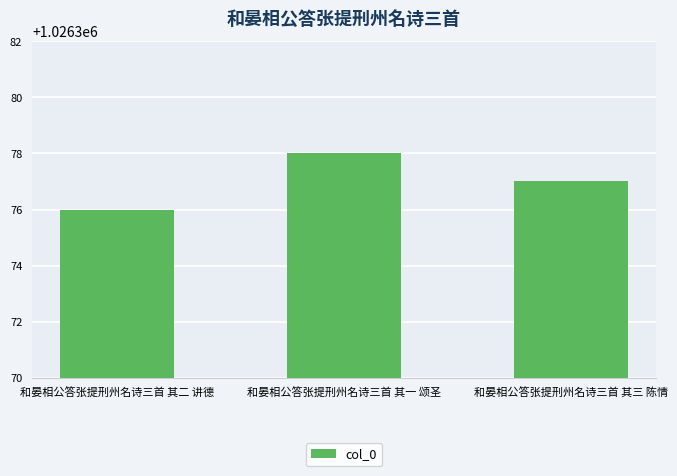

List the labels in order of value, smallest first.

和晏相公答张提刑州名诗三首 其二 讲德, 和晏相公答张提刑州名诗三首 其三 陈情, 和晏相公答张提刑州名诗三首 其一 颂圣